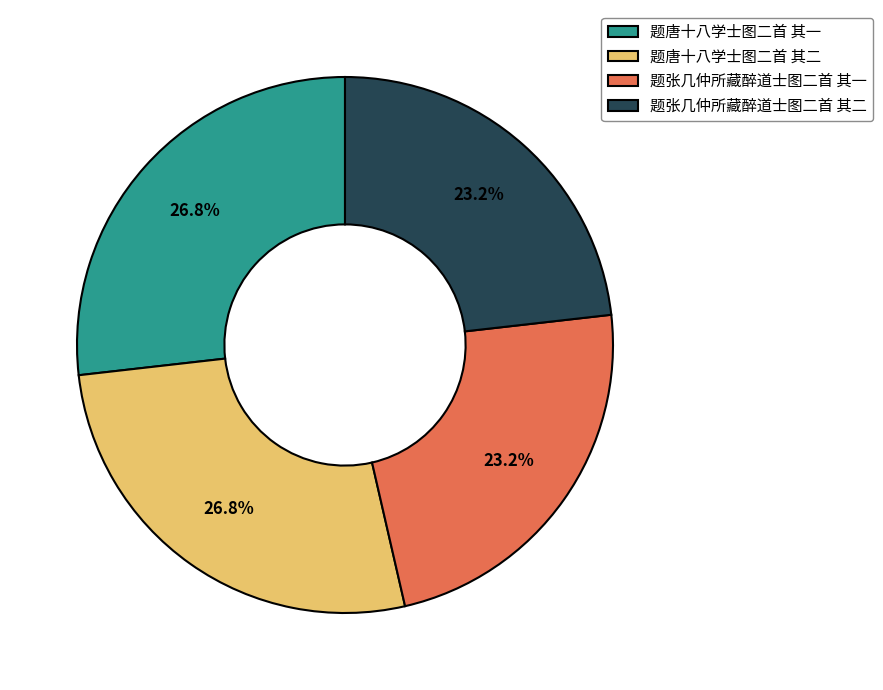

To the nearest percent, what percentage of the pie is 题唐十八学士图二首 其二?

27%